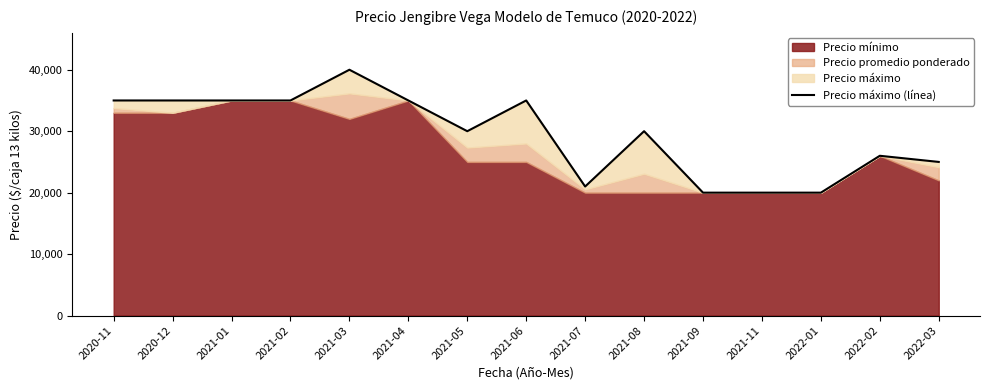

Approximately how many times larger is the value at 2021-09 compared to 2022-03?

0.8